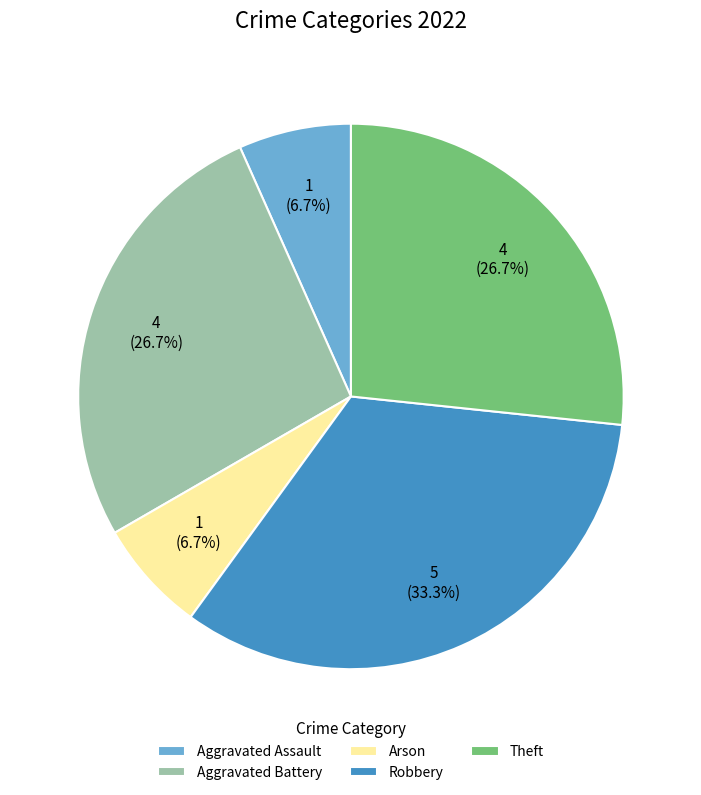

Is it true that Robbery is 33% of the pie?

True